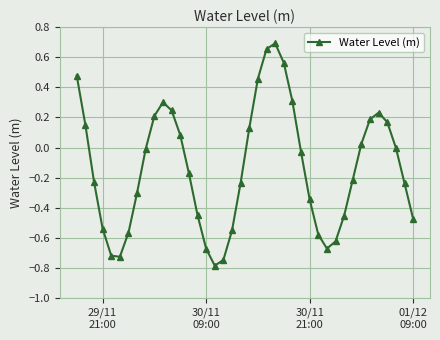

What is the smallest value displayed?

-0.8